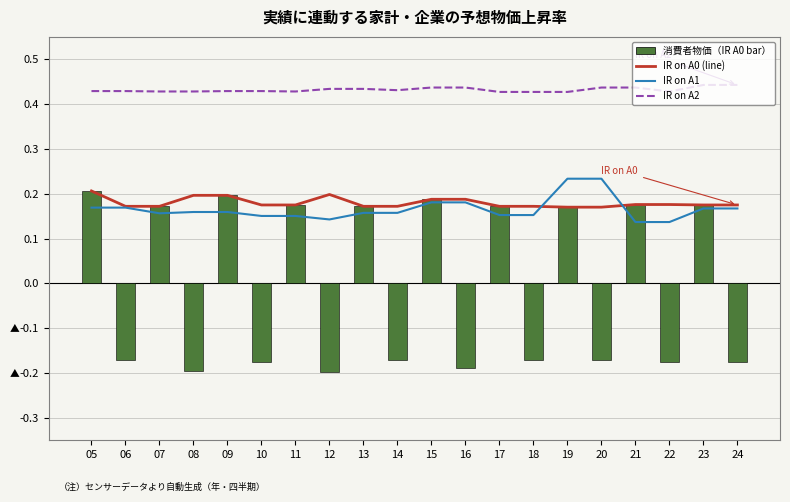

Reading right to left, list all the values displayed in this chart.

IR on A0: 0.2	0.2	0.2	0.2	0.2	0.2	0.2	0.2	0.2	0.2	0.2	0.2	0.2	0.2	0.2	0.2	0.2	0.2	0.2	0.2
IR on A1: 0.2	0.2	0.1	0.1	0.2	0.2	0.2	0.2	0.2	0.2	0.2	0.2	0.1	0.2	0.2	0.2	0.2	0.2	0.2	0.2
IR on A2: 0.4	0.4	0.4	0.4	0.4	0.4	0.4	0.4	0.4	0.4	0.4	0.4	0.4	0.4	0.4	0.4	0.4	0.4	0.4	0.4
IR on A0 (bar): -0.2	0.2	-0.2	0.2	-0.2	0.2	-0.2	0.2	-0.2	0.2	-0.2	0.2	-0.2	0.2	-0.2	0.2	-0.2	0.2	-0.2	0.2